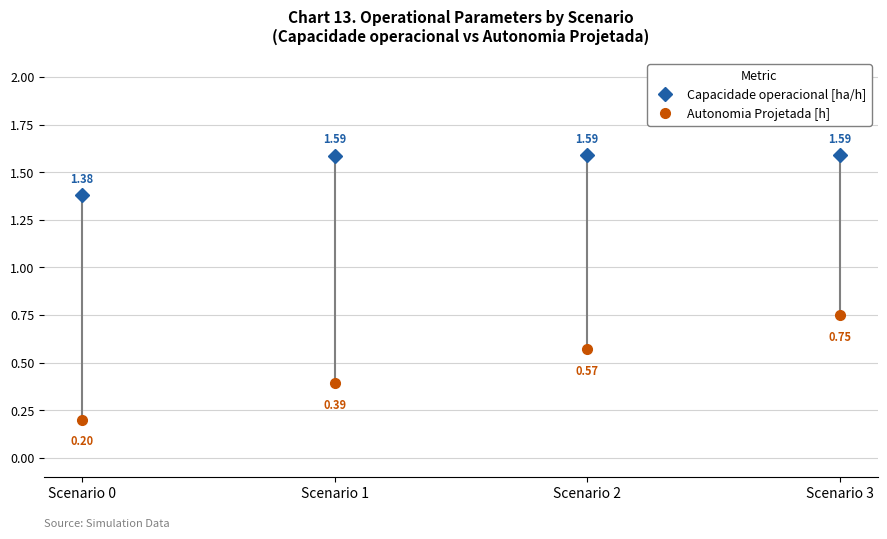

At Scenario 0, list the series in order from smallest to largest.

Autonomia Projetada [h], Capacidade operacional [ha/h]